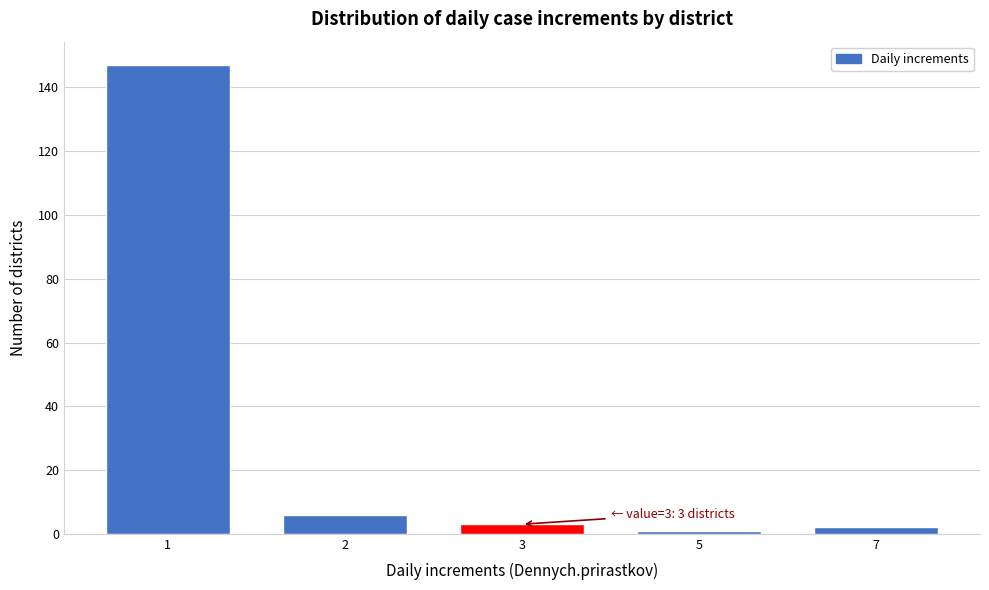

Reading left to right, extract all data points from this chart.

147	6	3	1	2